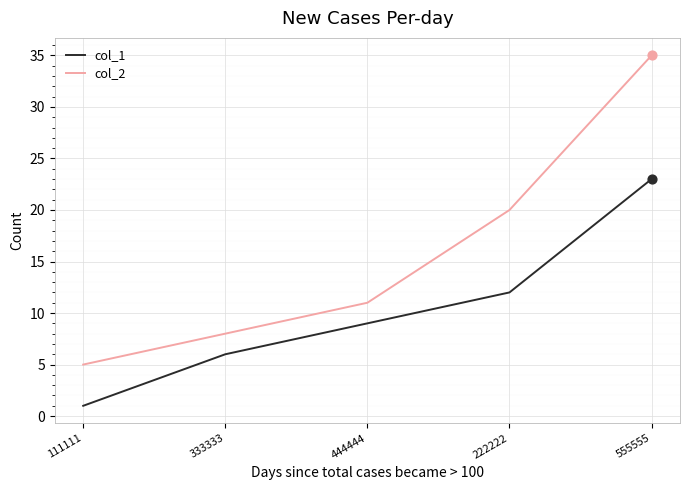

At which category is the sum across all series the highest?

555555